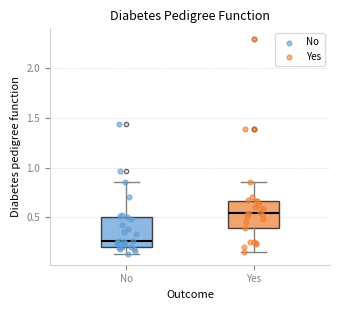

Which box's median line is the highest?

Yes